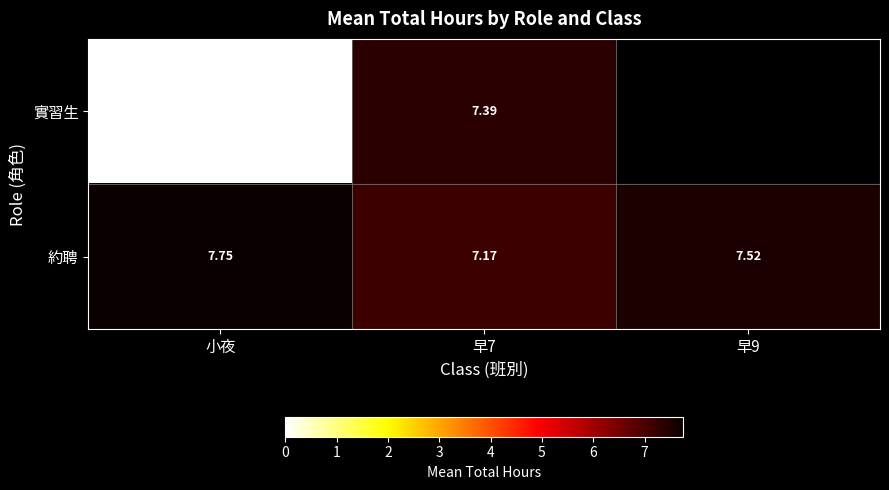

At 早9, list the series in order from largest to smallest.

實習生, 約聘